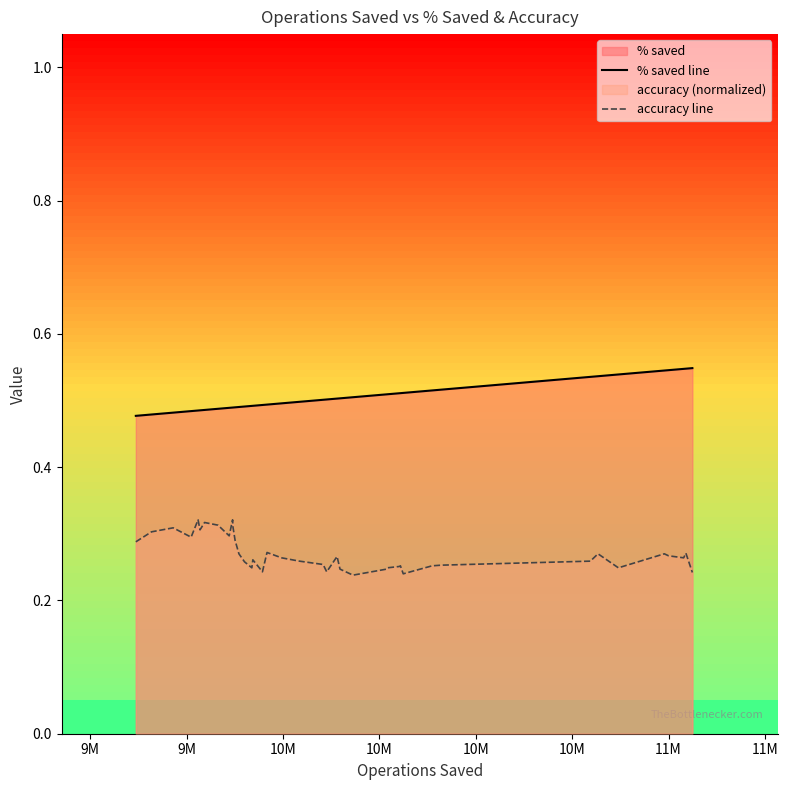

True or false: accuracy line and % saved line cross at least once.

False